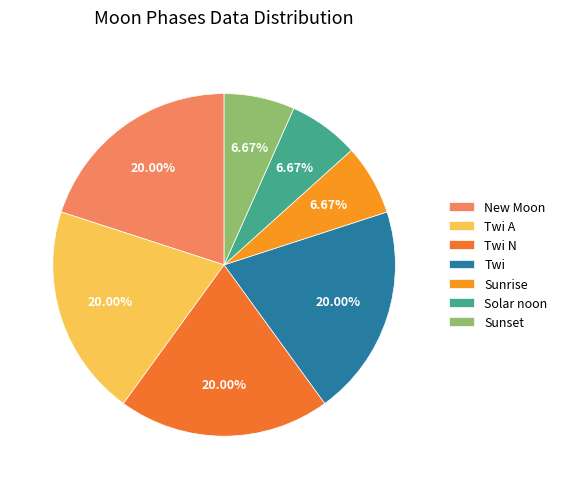

Is the sum of Twi and New Moon greater than half?

No